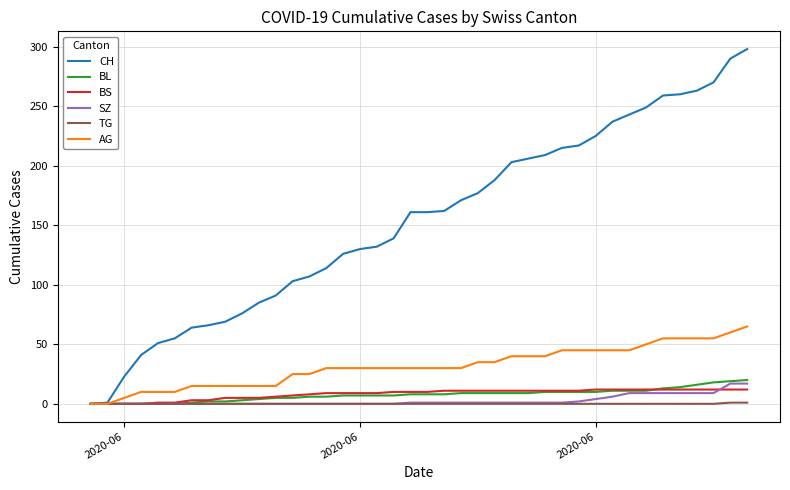

What is the greatest value displayed?

298